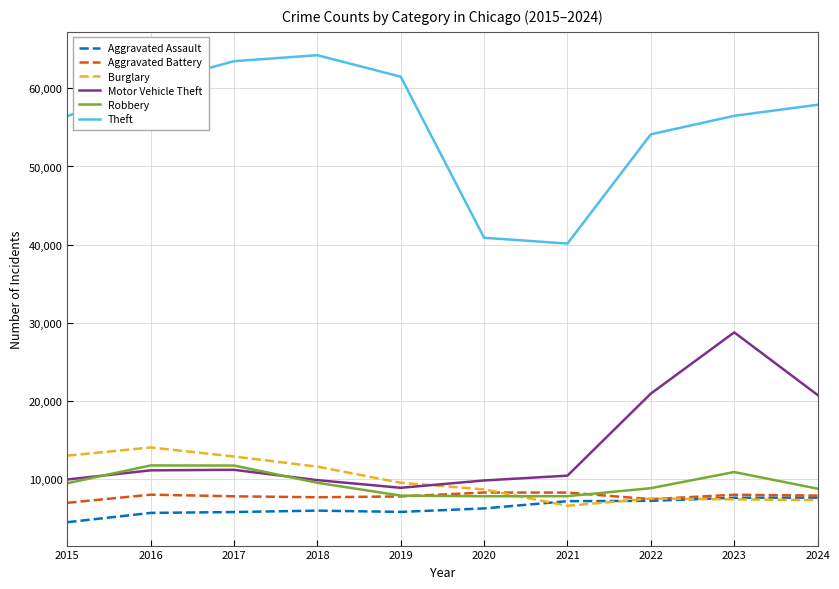

How many lines are shown in the chart?

6